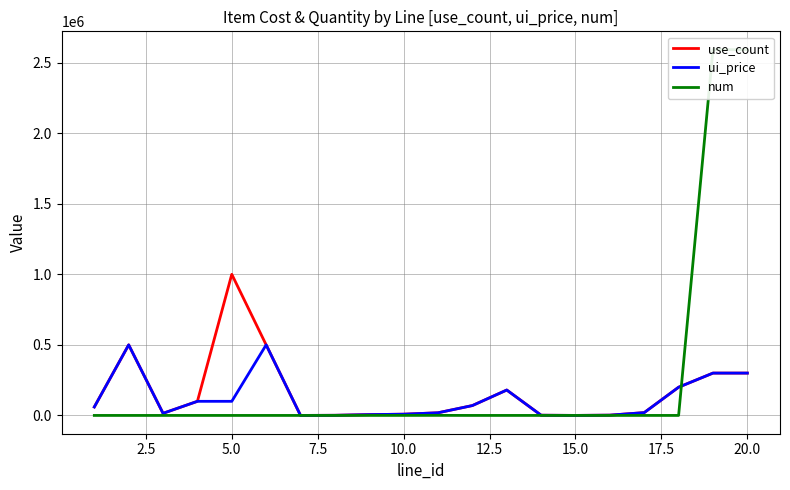

What is the maximum value for use_count?

1000000